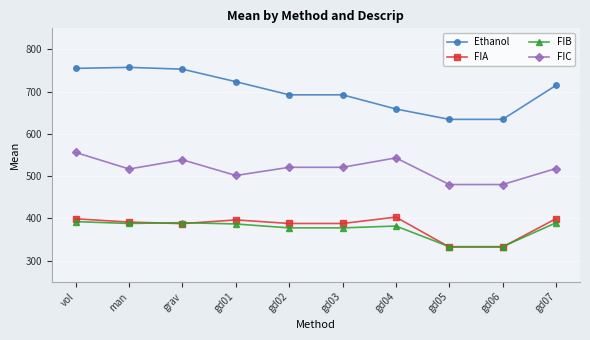

The FIC series shows 909.9 at gd04. True or false?

False